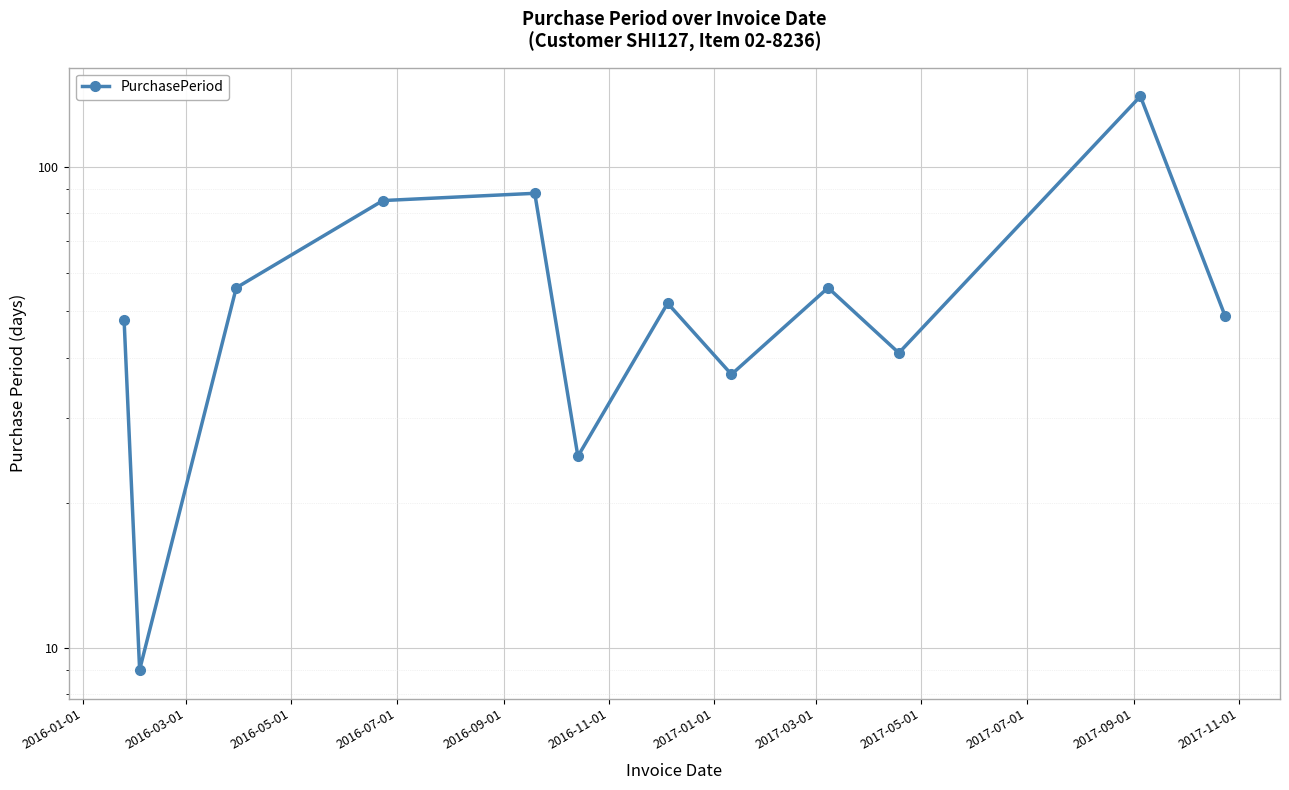

What is the difference between the values at 2017-07-01 and 2017-01-01?

11